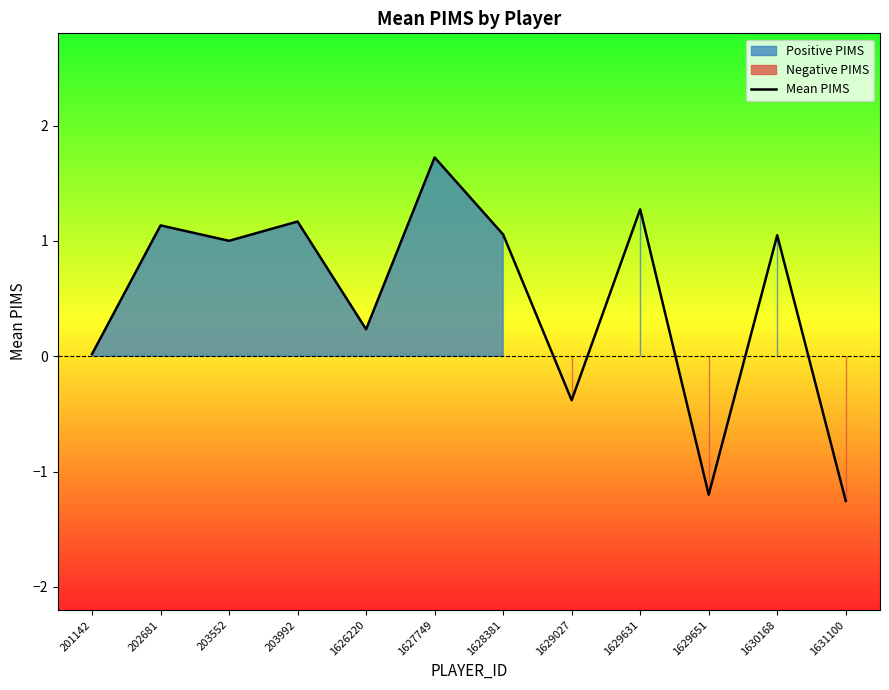

What is the smallest value displayed?

-1.3